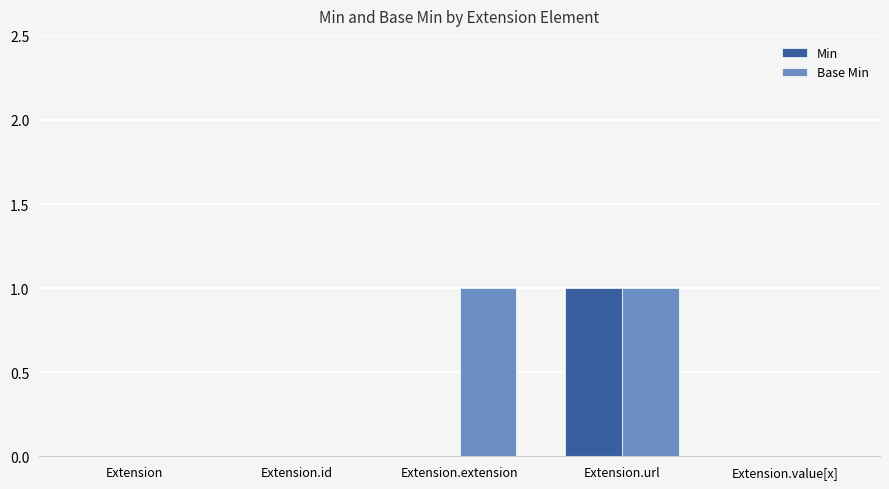

At which category is the sum across all series the highest?

Extension.url